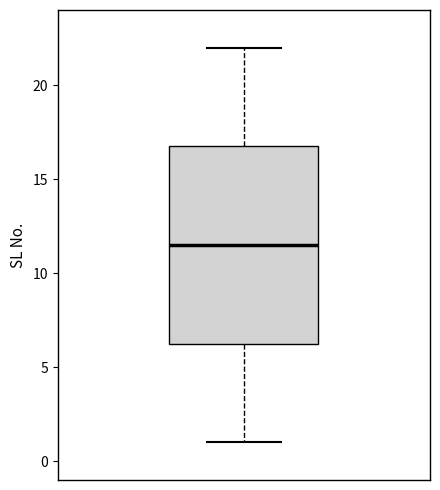

Transcribe this box plot: give where the median line is, the range the box spans, and where the two whiskers end, as read against the y-axis. The values are not printed on the chart, so give them approximately, as read against the axis.

median 11.5, box 6.5 to 17.0, whiskers 1.0 to 22.0